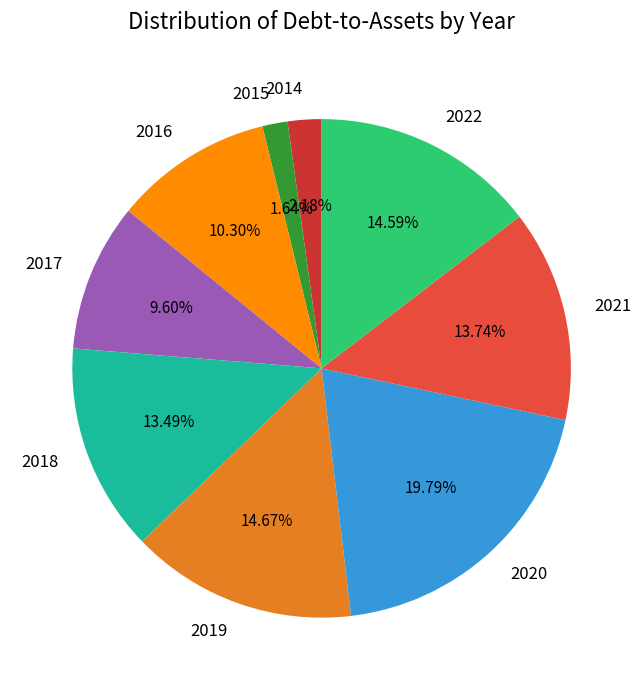

True or false: 2017 accounts for 1% of the total.

False